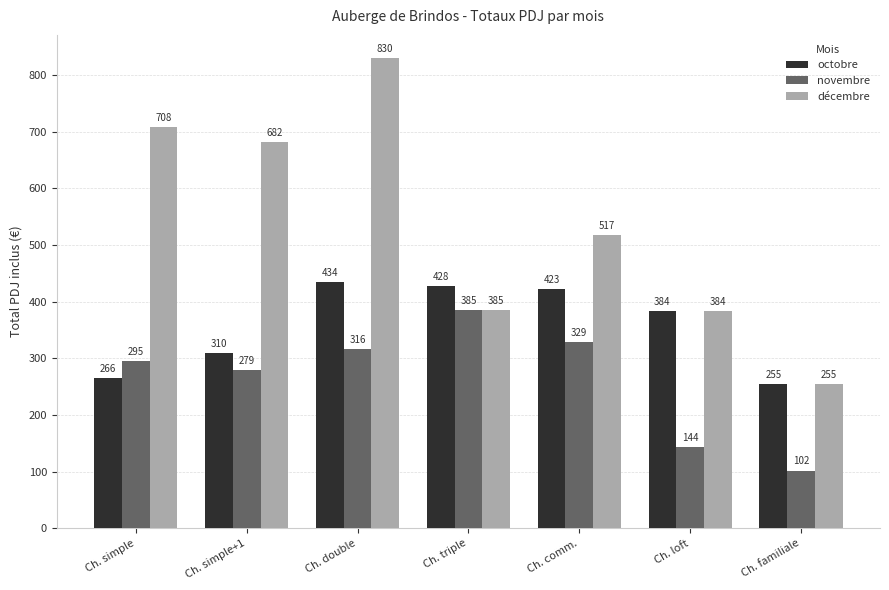

What is the label of the 3rd bar from the left?

Ch. double